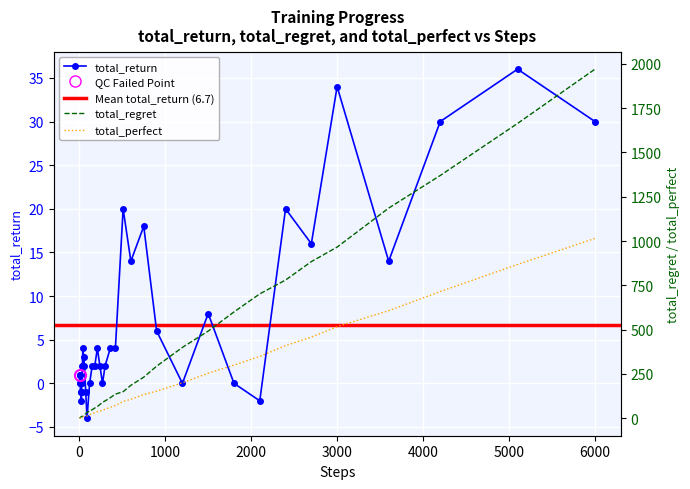

What is the average value of the total_return series?

7